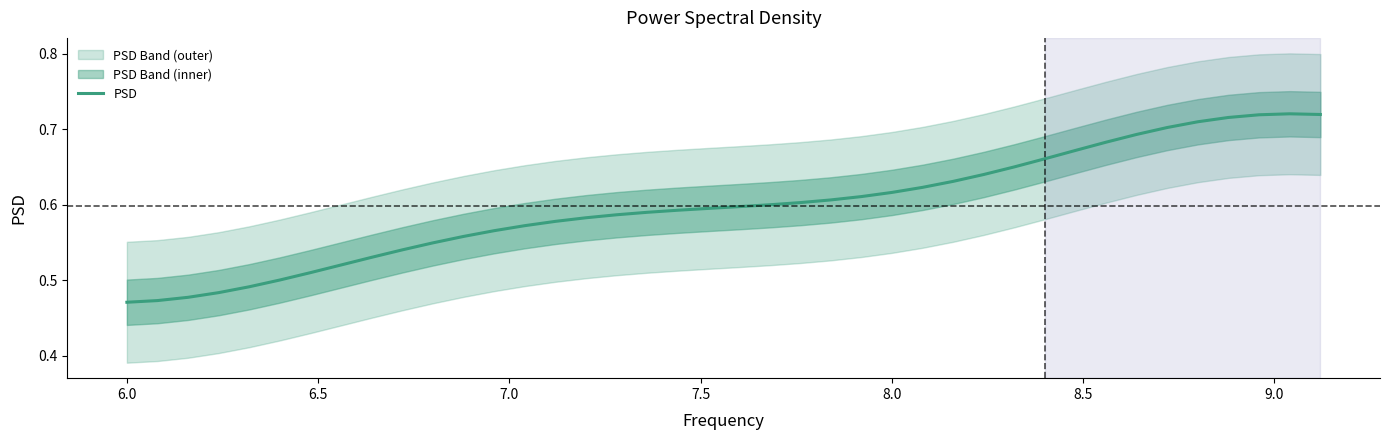

The chart shows a value of 0.8 at 15. True or false?

False